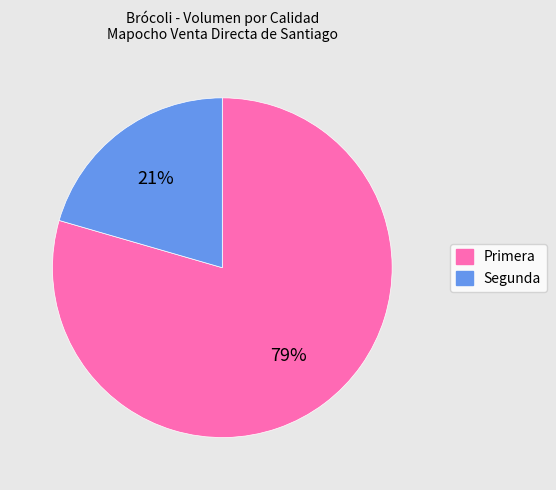

To the nearest percent, what percentage of the pie is Primera?

79%